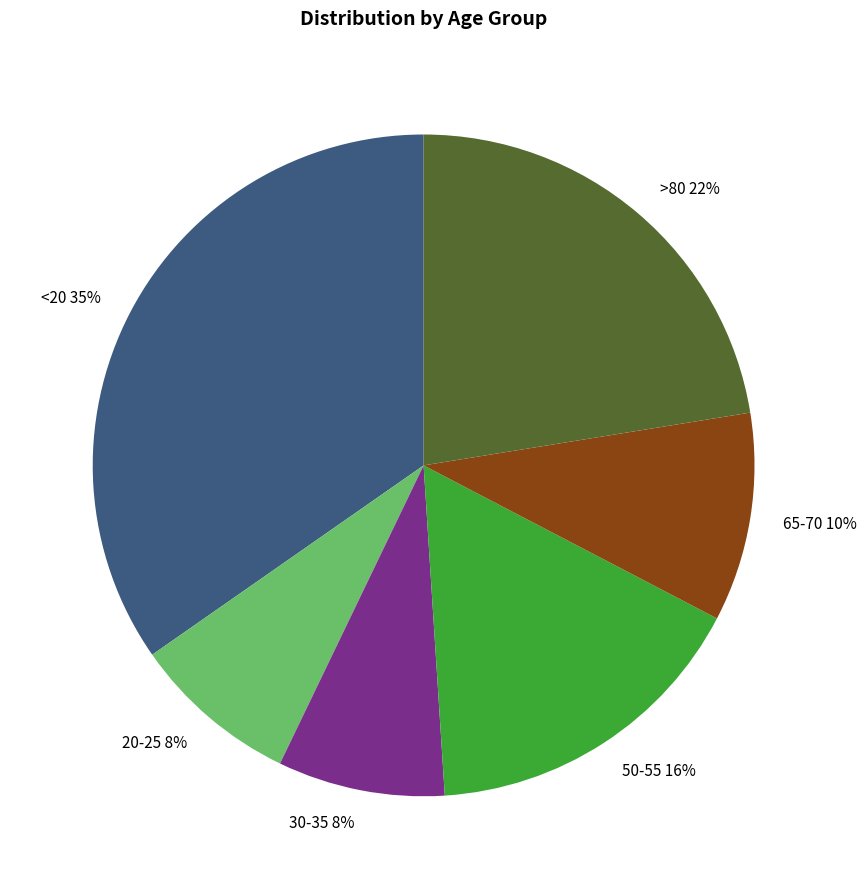

Combined, do 20-25 8% and <20 35% account for over 50%?

No